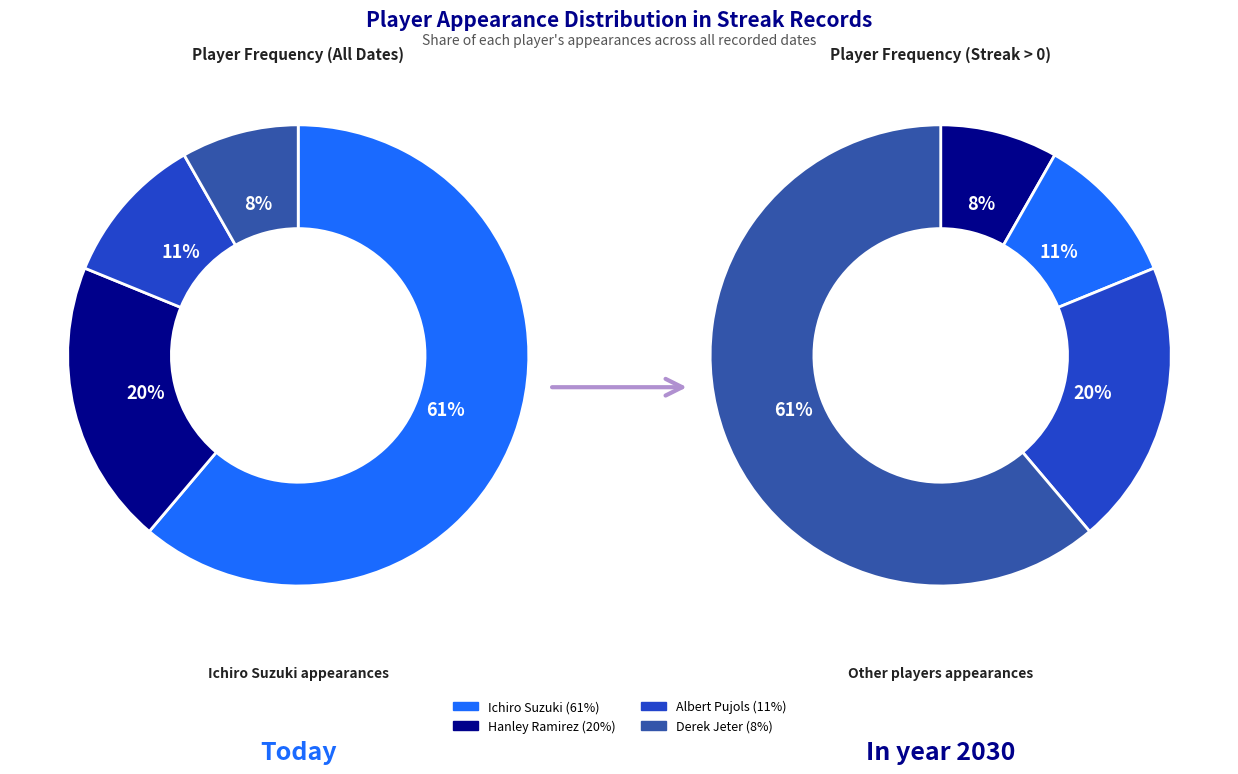

To the nearest percent, what is the average slice percentage?

25%